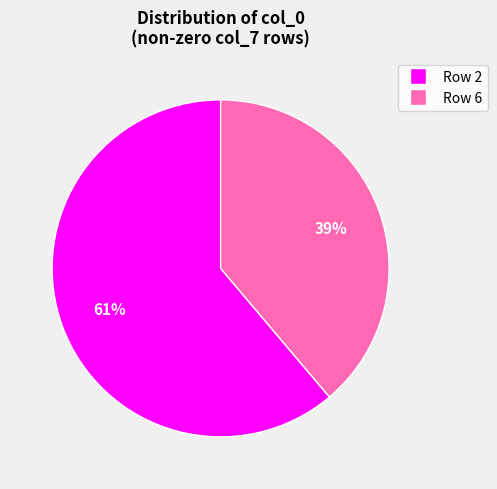

Is there any slice that represents more than half of the pie?

Yes